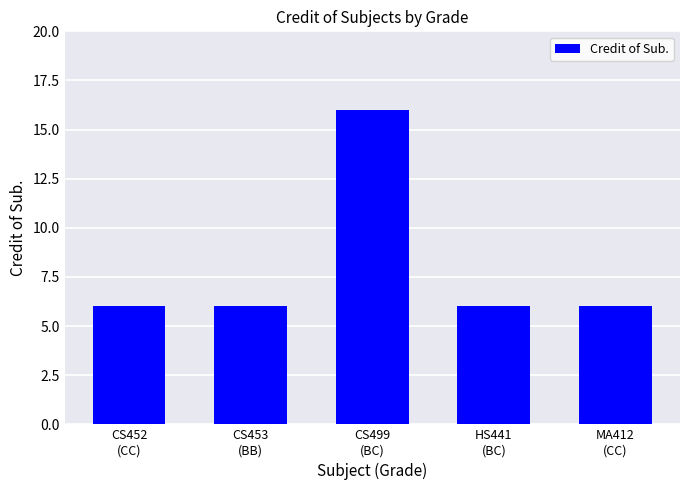

Reading left to right, extract all data points from this chart.

6	6	16	6	6